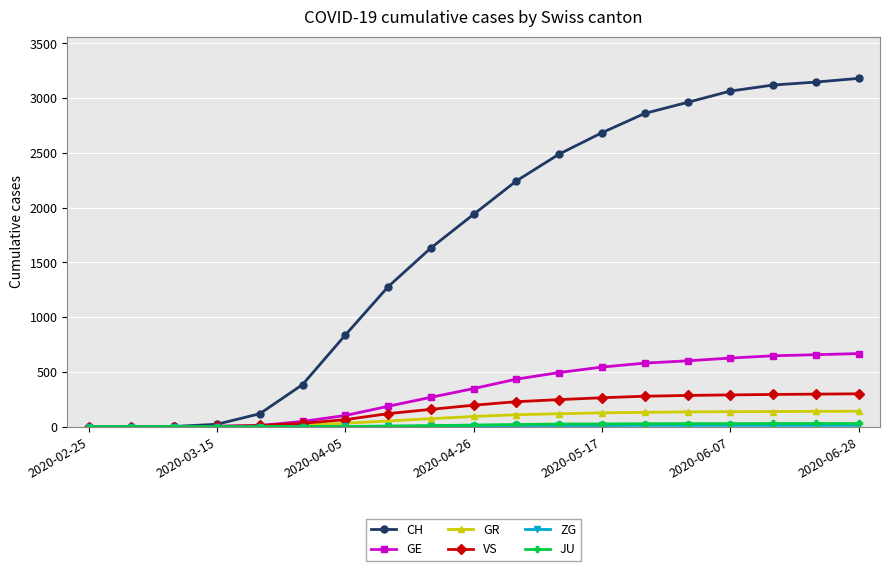

What is the maximum value shown in the chart?

3179